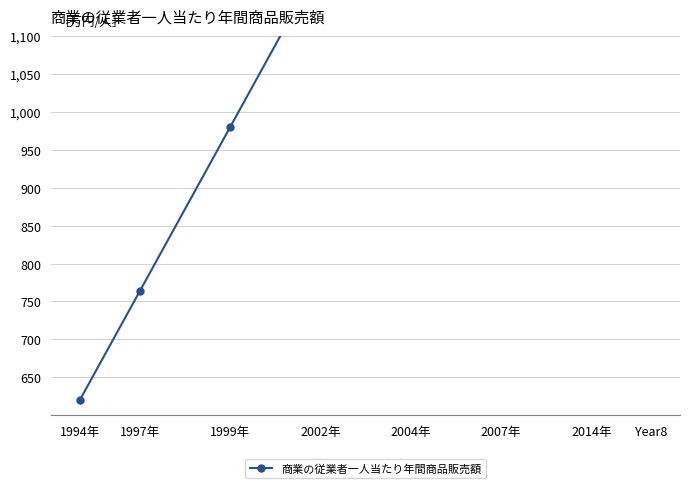

Reading left to right, transcribe all the data shown in this chart.

620	764	980	1196	1412	1628	1844	1988